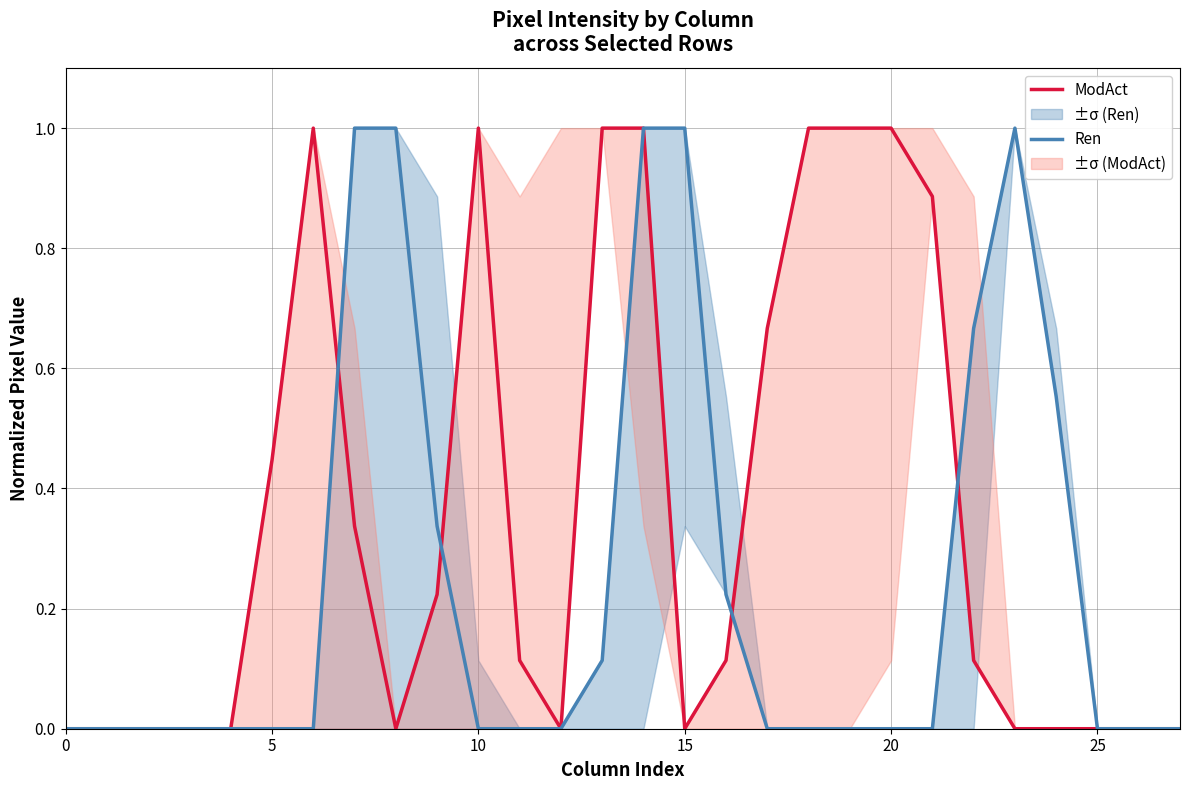

What is the label of the 10th point from the right?

18